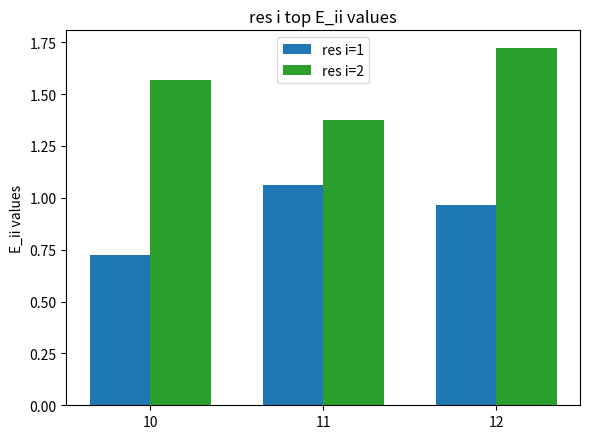

The value of res i=2 at 10 is 0.4. True or false?

False